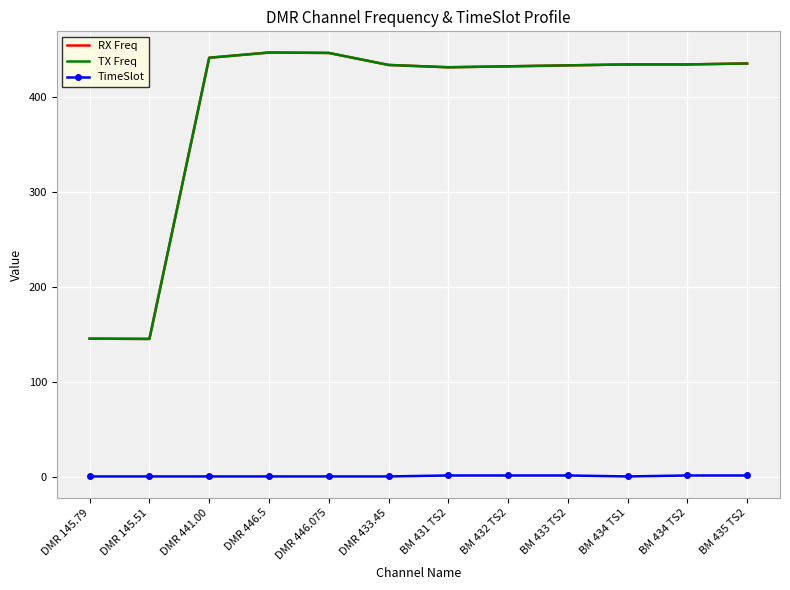

The TimeSlot series shows 0.7 at DMR 446.075. True or false?

False